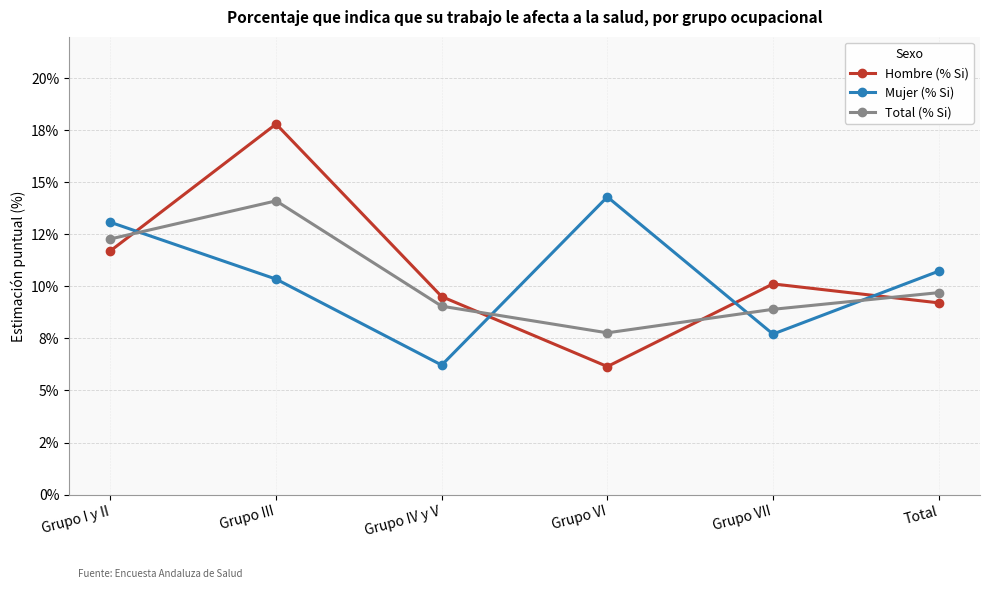

Reading right to left, what are all the values shown in this chart?

Hombre (% Si): Total=9.2	Grupo VII=10.1	Grupo VI=6.2	Grupo IV y V=9.5	Grupo III=17.8	Grupo I y II=11.7
Mujer (% Si): Total=10.7	Grupo VII=7.7	Grupo VI=14.3	Grupo IV y V=6.2	Grupo III=10.3	Grupo I y II=13.1
Total (% Si): Total=9.7	Grupo VII=8.9	Grupo VI=7.8	Grupo IV y V=9.1	Grupo III=14.1	Grupo I y II=12.3